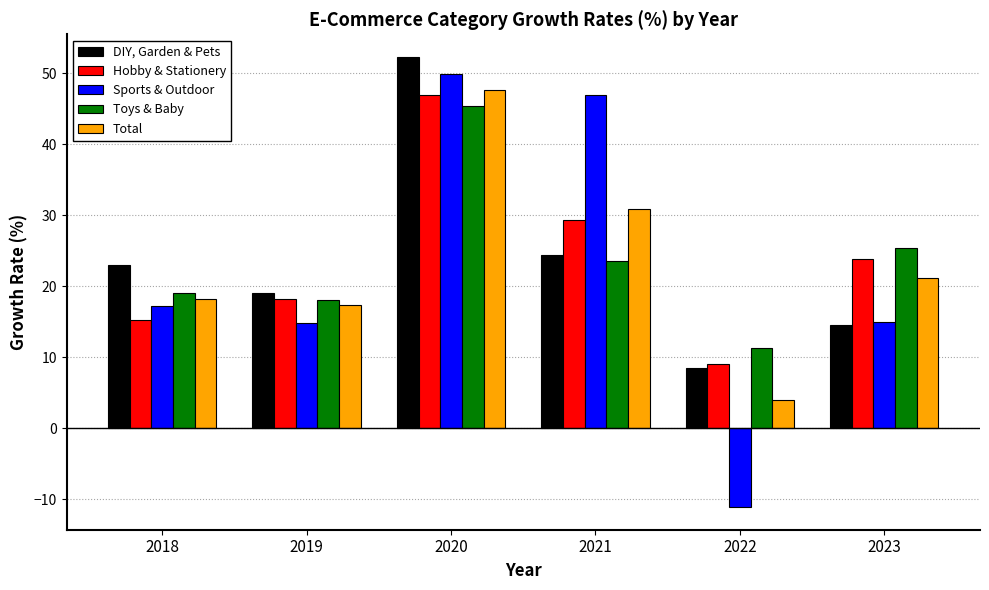

Between 2021 and 2023, which series saw the biggest shift?

Sports & Outdoor